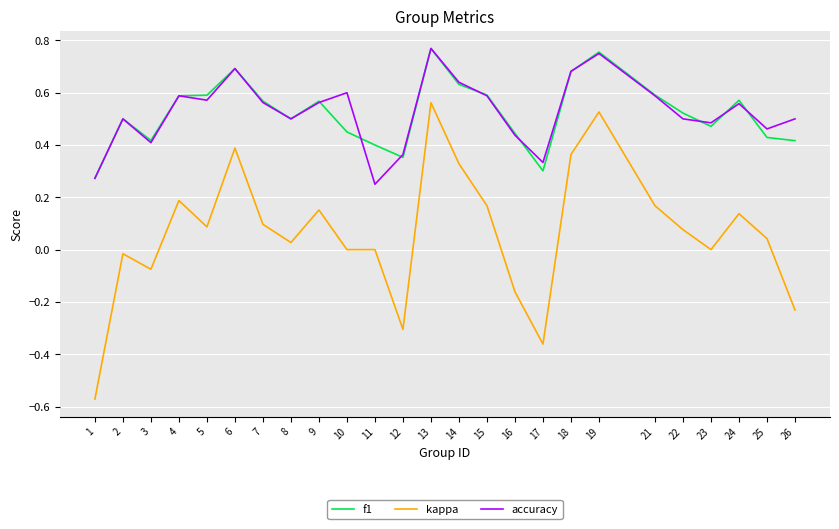

True or false: kappa has a value of 0.6 at 14.

False